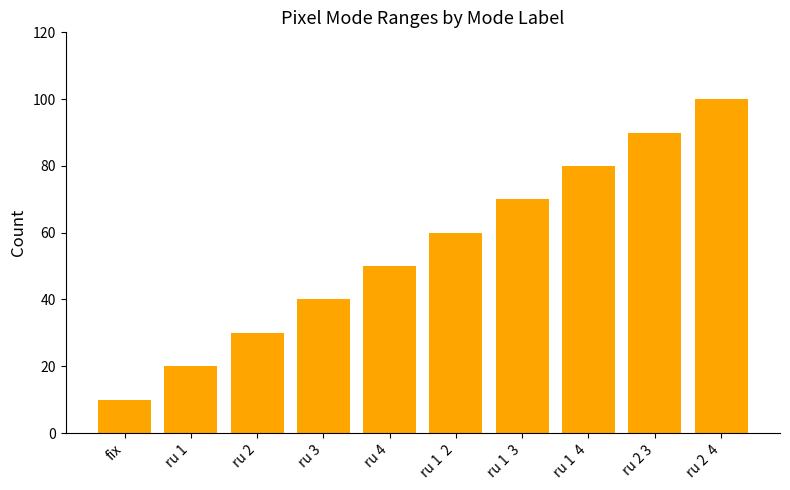

What is the change in value from ru 3 to ru 1  2?

+20